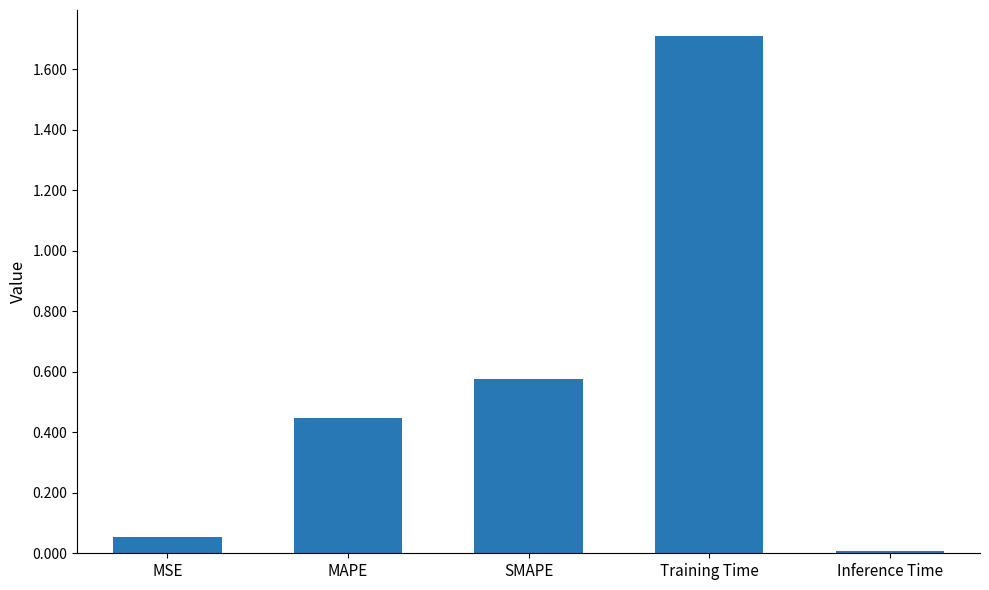

List the labels in order of value, largest first.

Training Time, SMAPE, MAPE, MSE, Inference Time